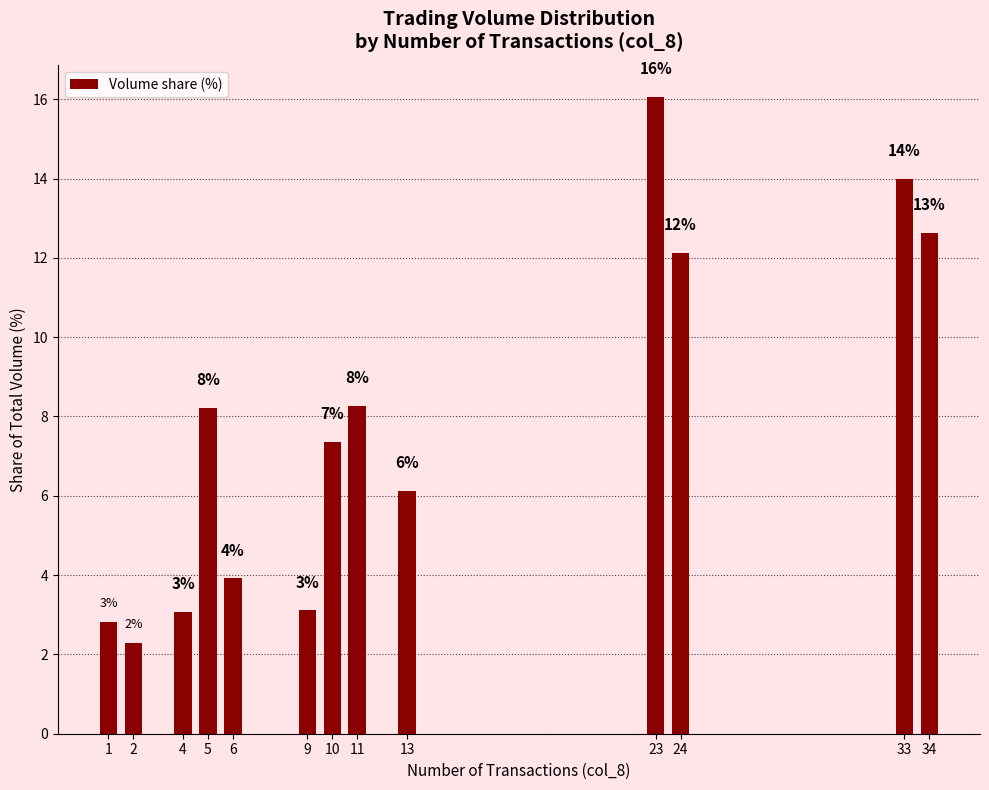

How many bars are there in total?

13